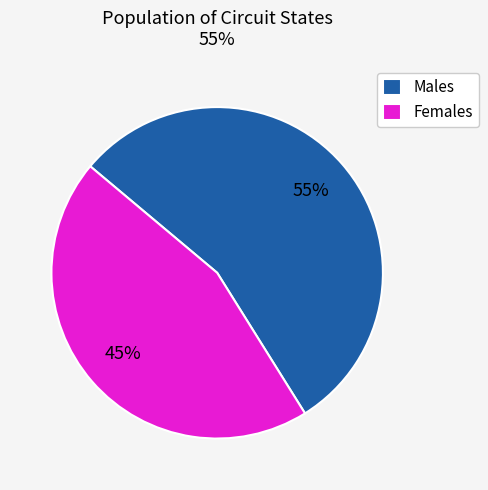

Rank the categories by value from highest to lowest.

Males, Females